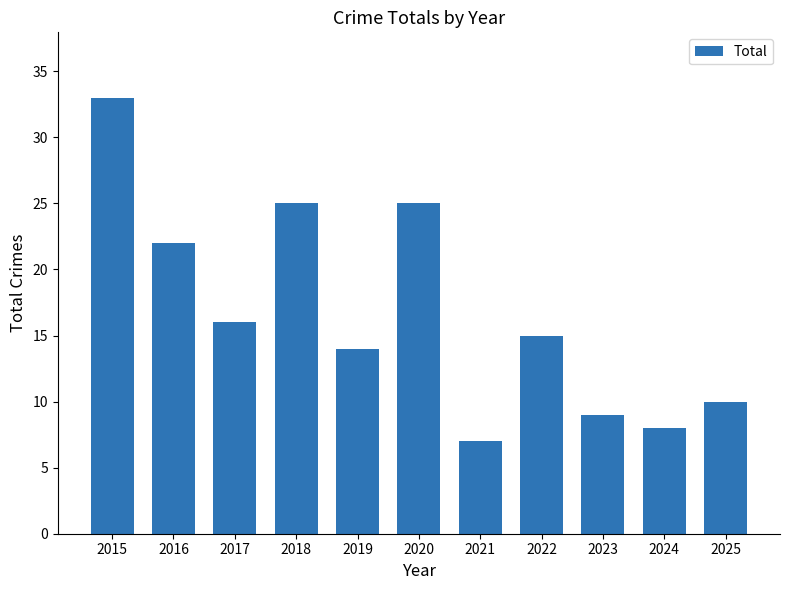

What is the change in value from 2018 to 2022?

-10